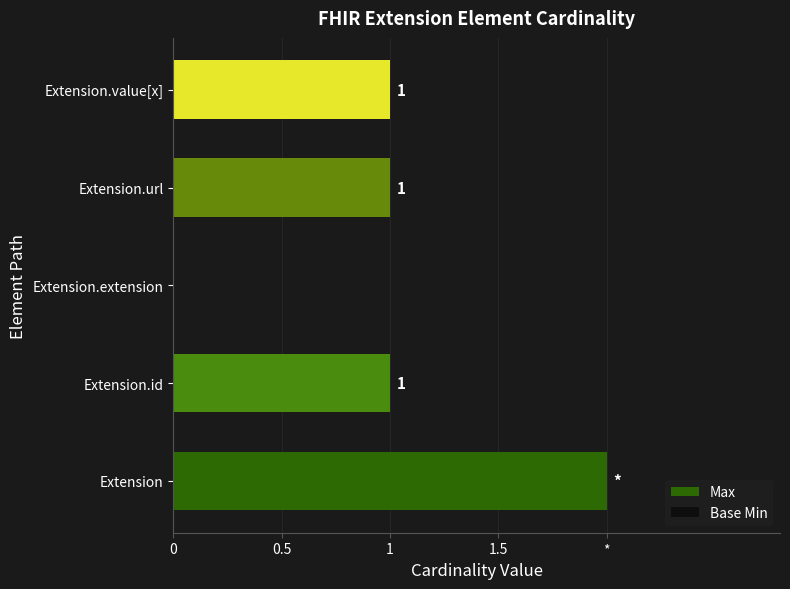

How many values in Max are above zero?

4